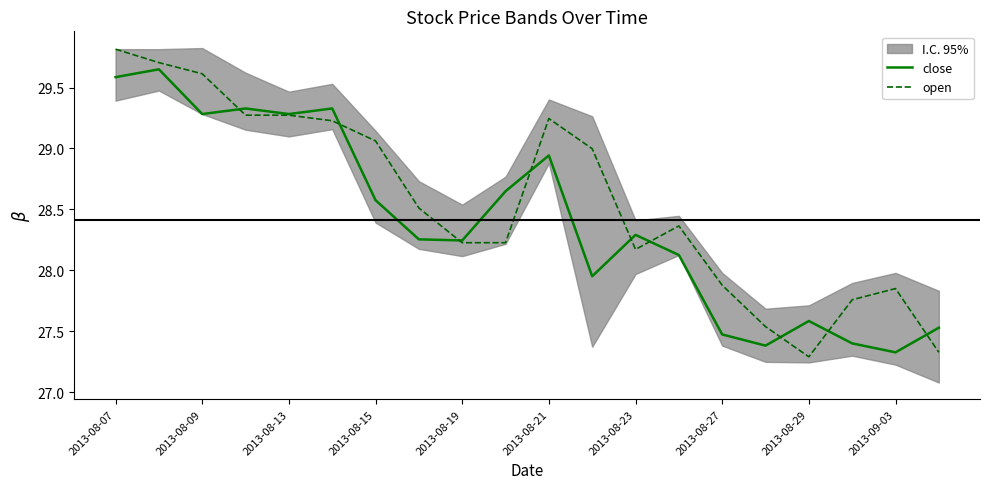

The value of open at 2013-08-27 is 27.9. True or false?

True